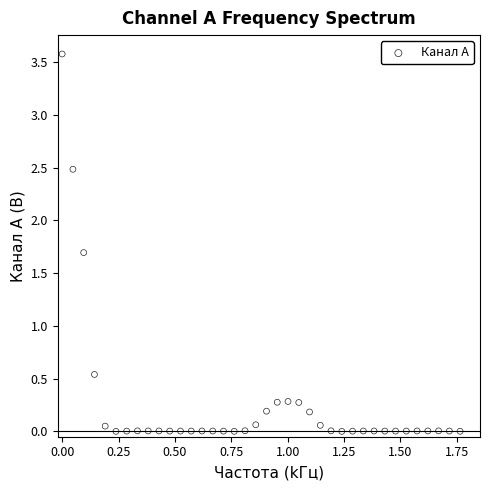

What is the range of X values (max minus min)?

1.8